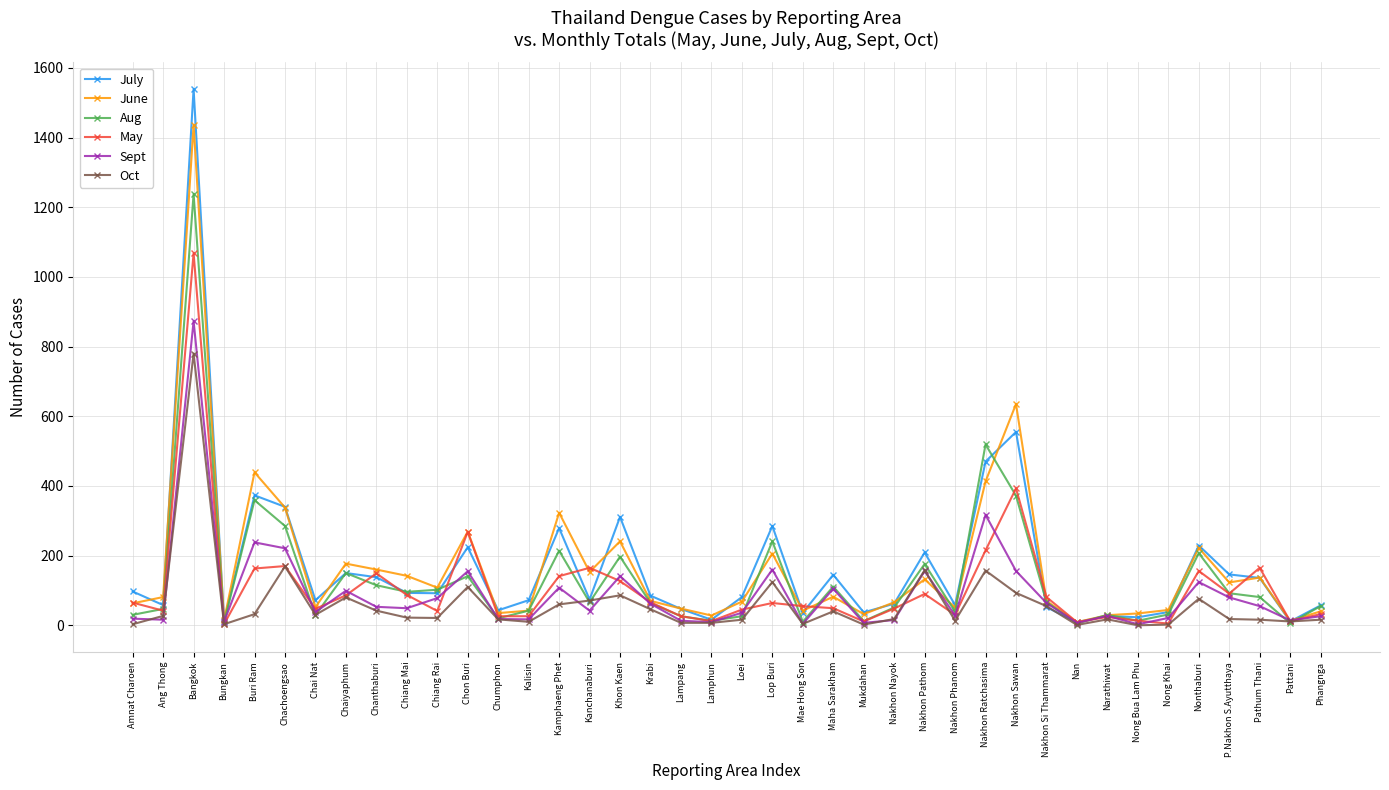

At which category does July reach its first local peak?

Bangkok